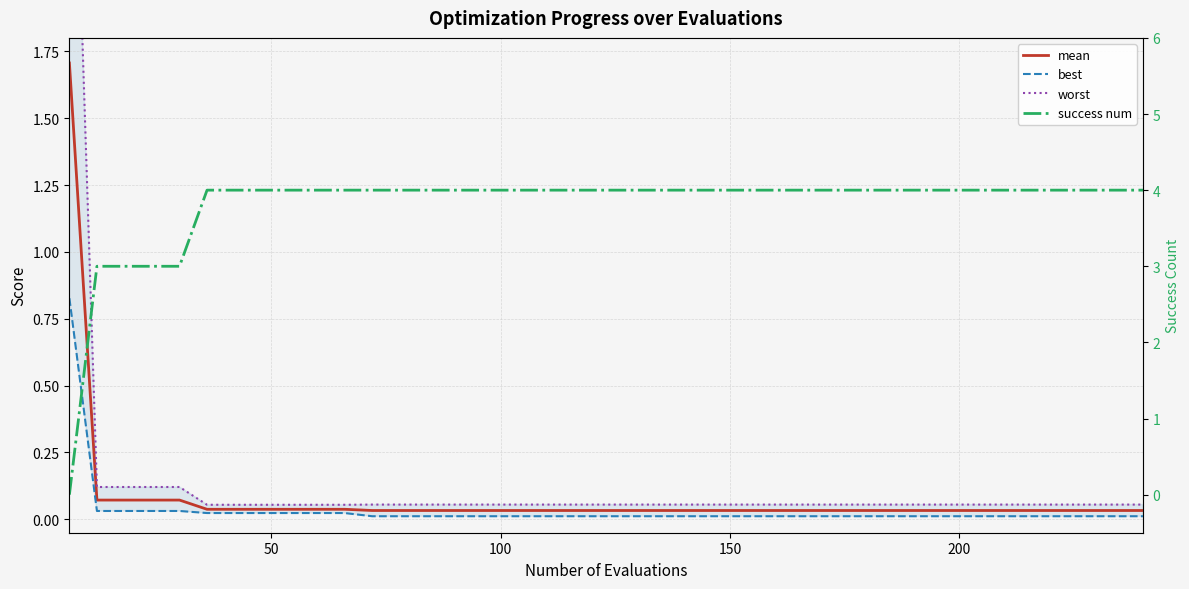

How many lines are shown in the chart?

4